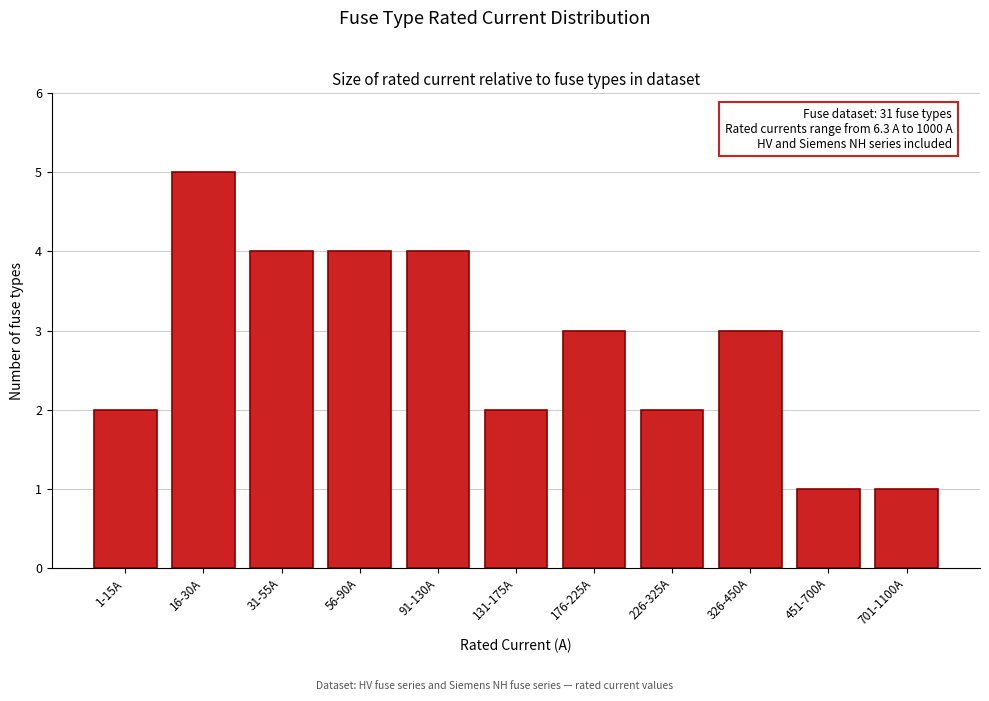

Reading left to right, what are all the values shown in this chart?

1-15A=2	16-30A=5	31-55A=4	56-90A=4	91-130A=4	131-175A=2	176-225A=3	226-325A=2	326-450A=3	451-700A=1	701-1100A=1